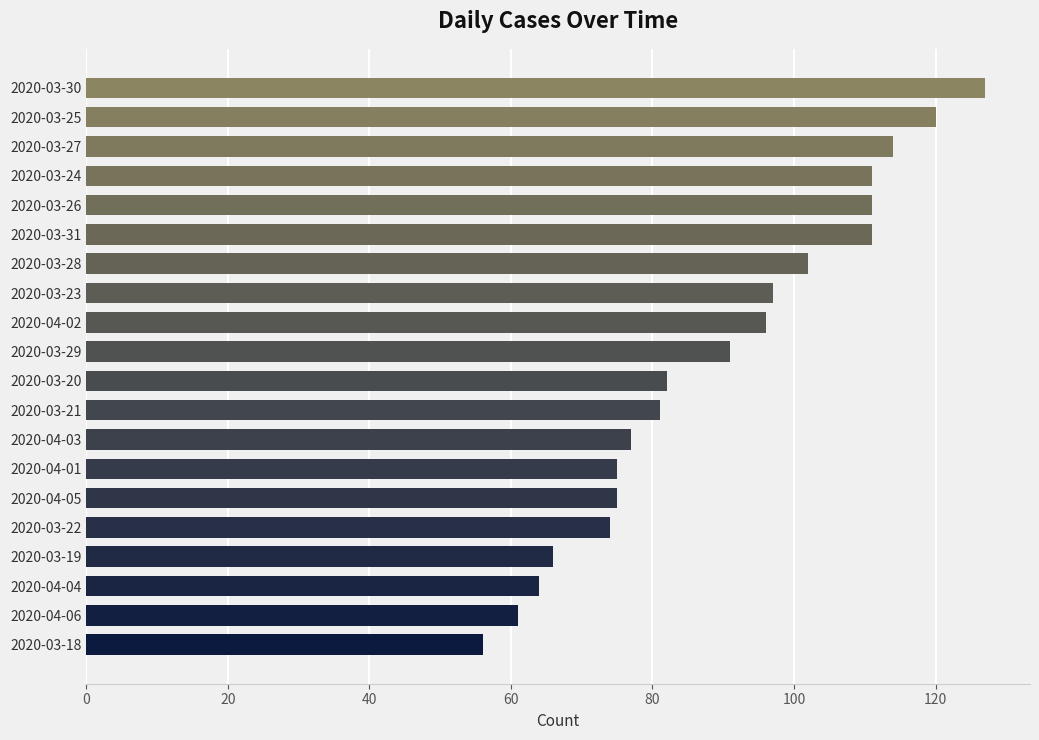

What is the minimum value shown in the chart?

56